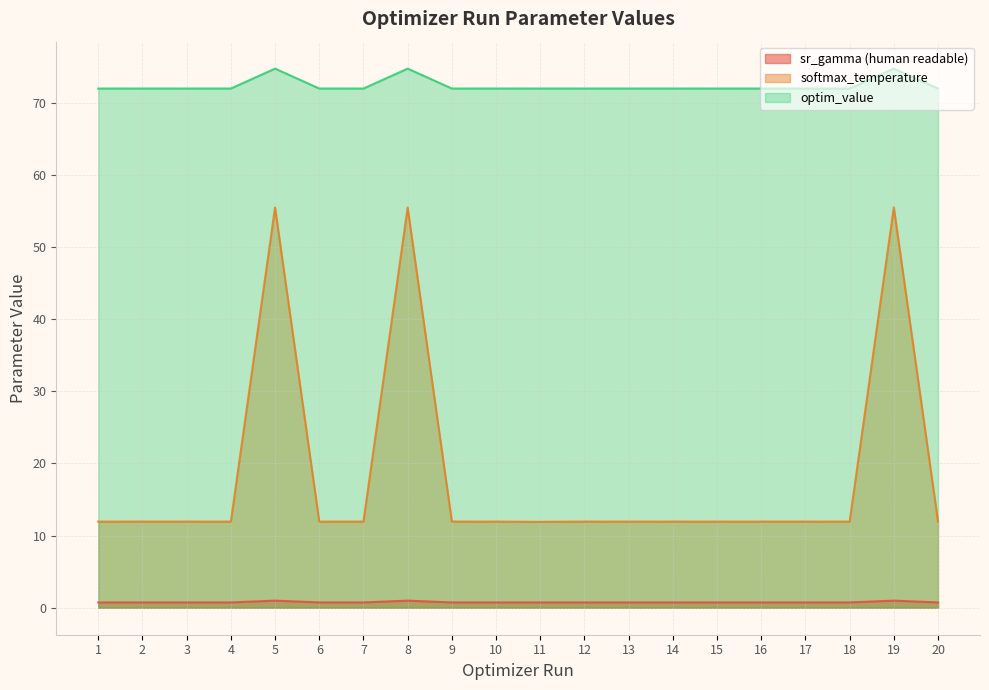

Reading left to right, list all the values displayed in this chart.

sr_gamma (human readable): 1=0.7	2=0.7	3=0.7	4=0.7	5=1.0	6=0.7	7=0.7	8=1.0	9=0.7	10=0.7	11=0.7	12=0.7	13=0.7	14=0.7	15=0.7	16=0.7	17=0.7	18=0.7	19=1.0	20=0.7
softmax_temperature: 1=11.9	2=11.9	3=11.9	4=11.9	5=55.5	6=11.9	7=11.9	8=55.5	9=11.9	10=11.9	11=11.9	12=11.9	13=11.9	14=11.9	15=11.9	16=11.9	17=11.9	18=11.9	19=55.5	20=11.9
optim_value: 1=72.0	2=72.0	3=72.0	4=72.0	5=74.7	6=72.0	7=72.0	8=74.7	9=72.0	10=72.0	11=72.0	12=72.0	13=72.0	14=72.0	15=72.0	16=72.0	17=72.0	18=72.0	19=74.7	20=72.0